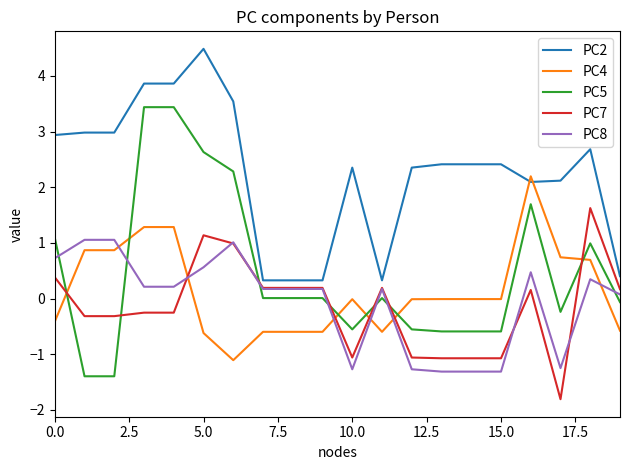

Which series has the widest spread of values?

PC5